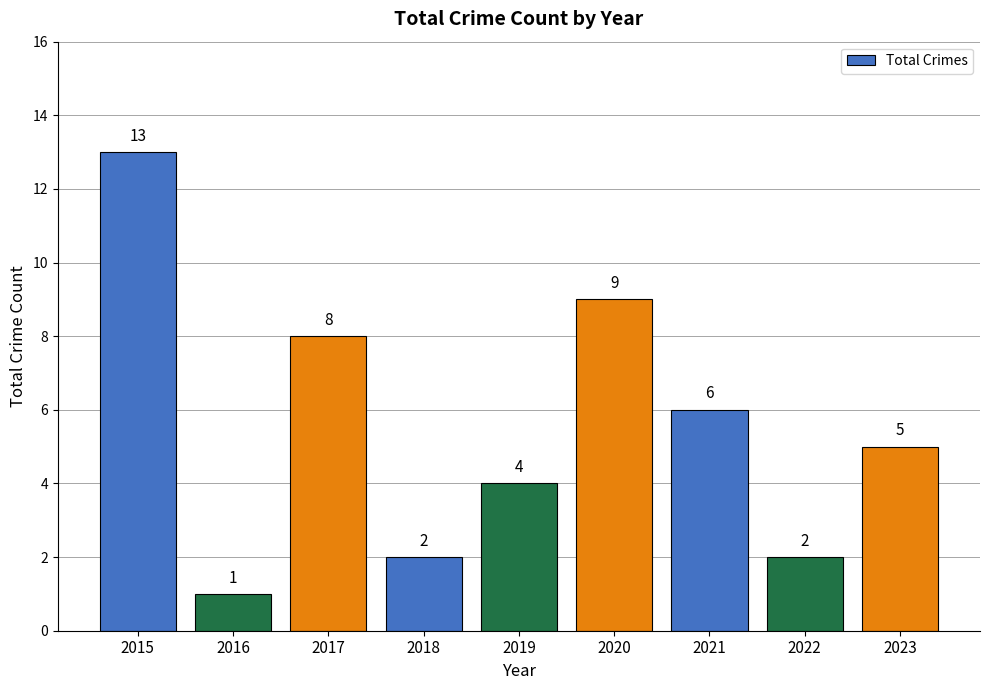

Reading right to left, transcribe all the data shown in this chart.

5	2	6	9	4	2	8	1	13